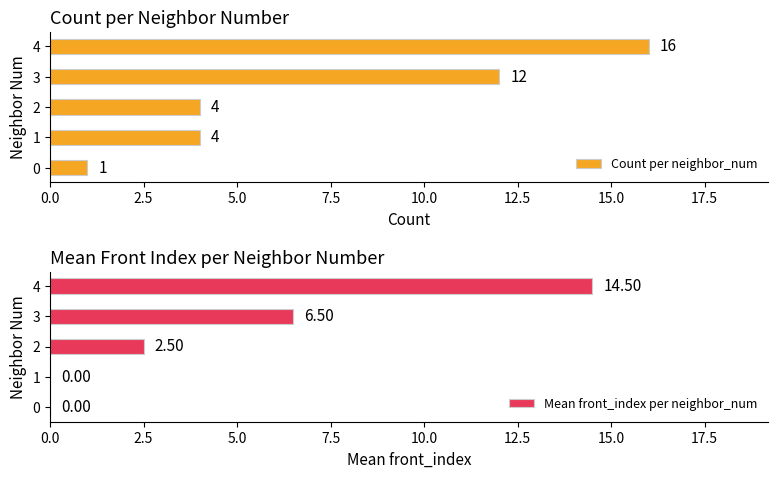

What is the difference between the Mean front_index per neighbor_num values at 2 and 3?

4.0